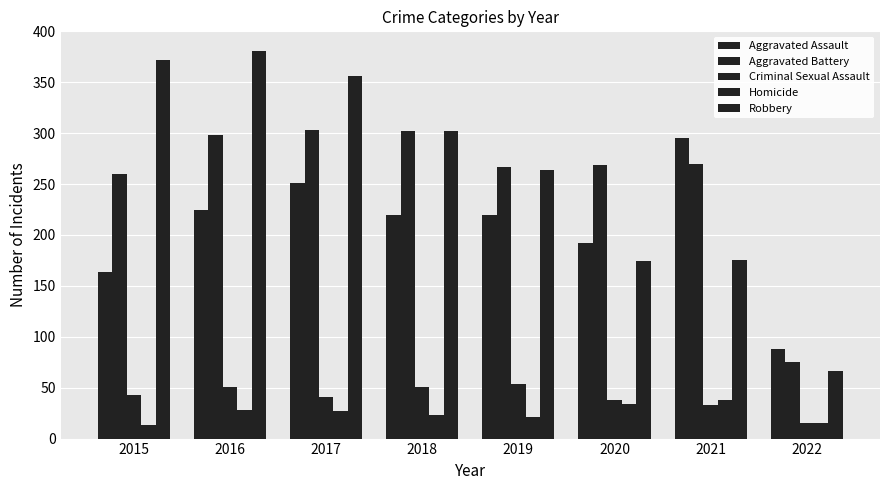

Which series has the widest spread of values?

Robbery